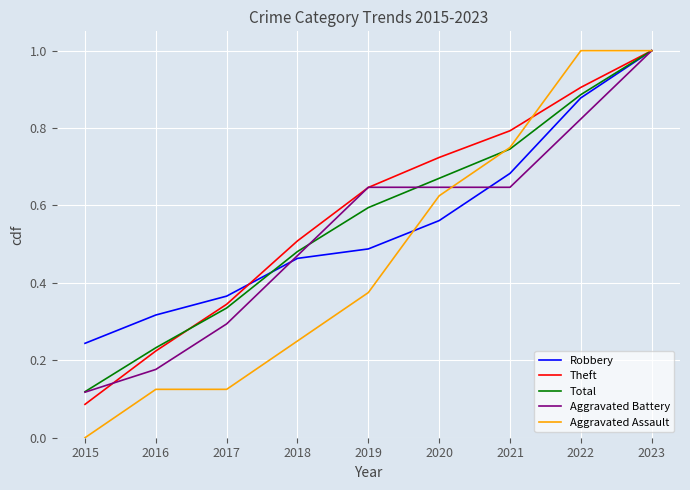

True or false: Theft has a value of 0.2 at 2017.

False